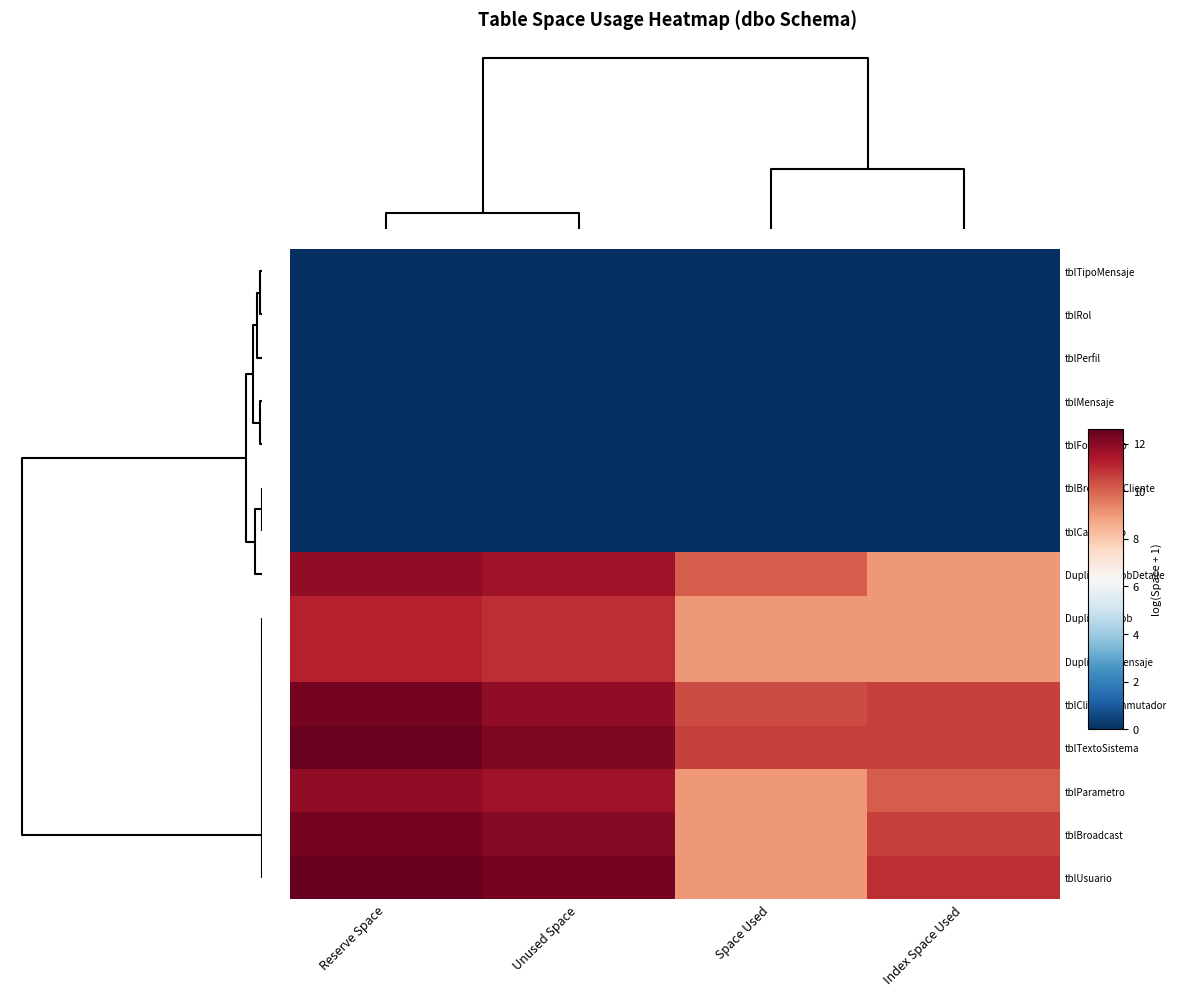

At Reserve Space, list the series in order from smallest to largest.

tblTipoMensaje, tblRol, tblPerfil, tblMensaje, tblFormulario, tblBroadcastCliente, tblCalendario, DuplicadorJob, DuplicadorMensaje, DuplicadorJobDetalle, tblParametro, tblClienteConmutador, tblBroadcast, tblTextoSistema, tblUsuario